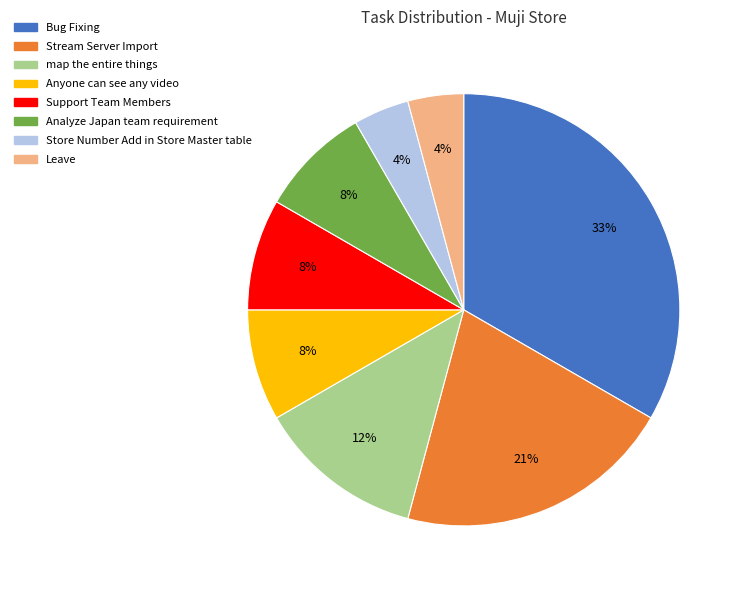

Combined, do Support Team Members and Anyone can see any video account for over 50%?

No